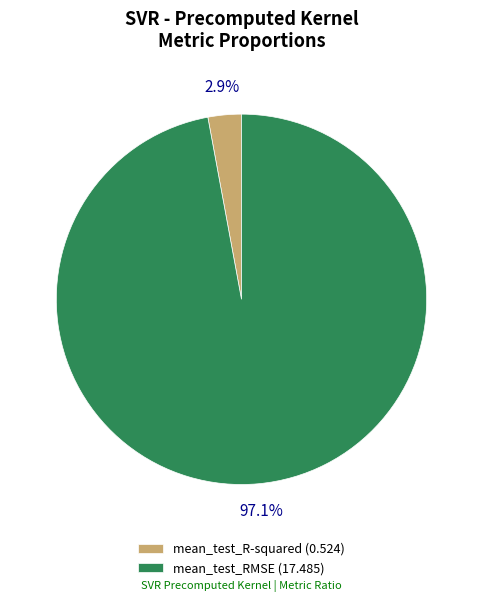

To the nearest percent, what percentage of the pie is mean_test_R-squared?

3%